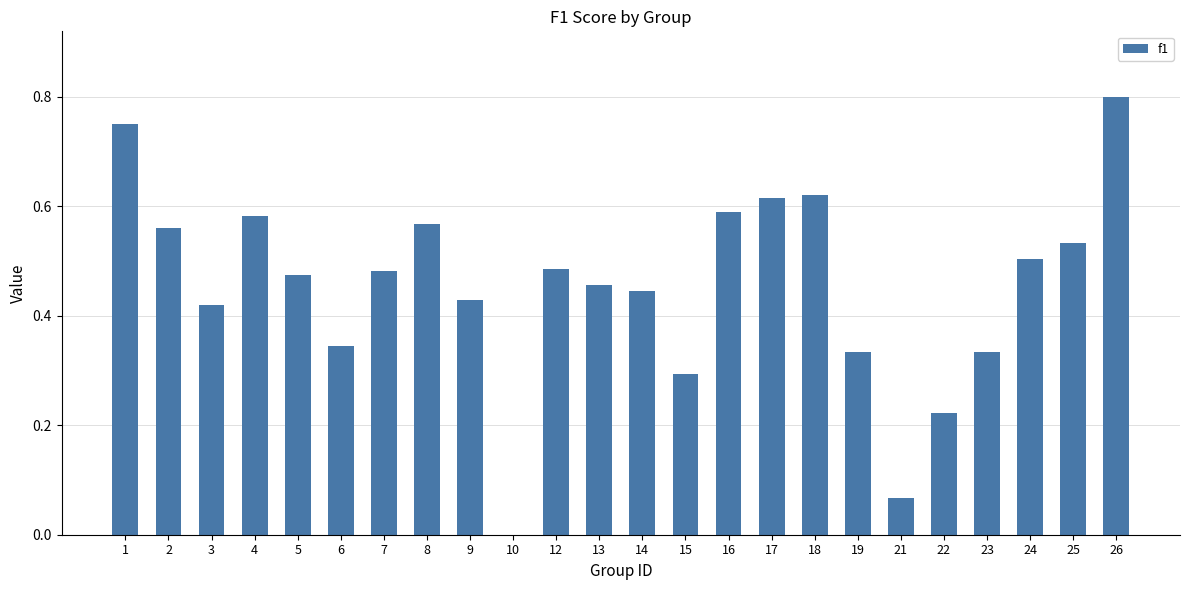

What is the sum of all values?

10.9